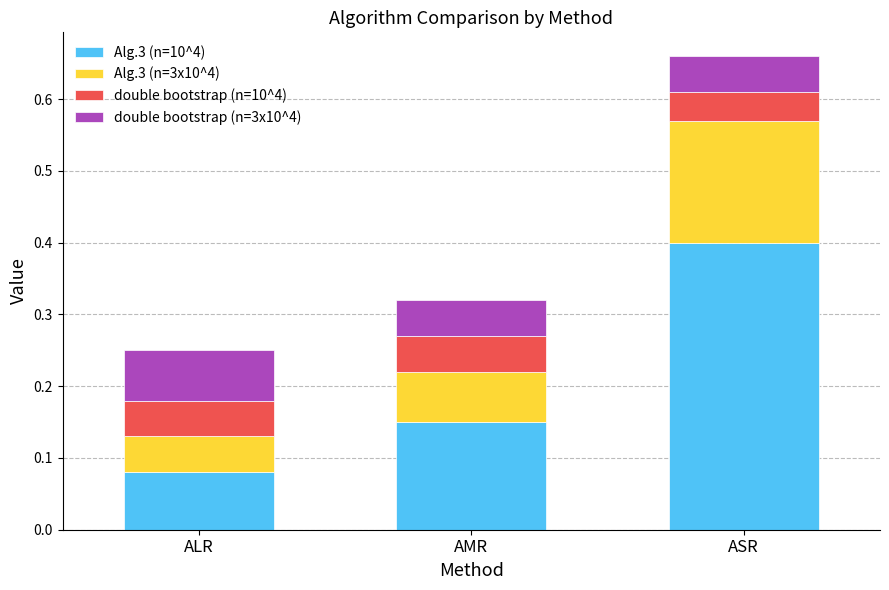

Does the chart contain any negative values?

No